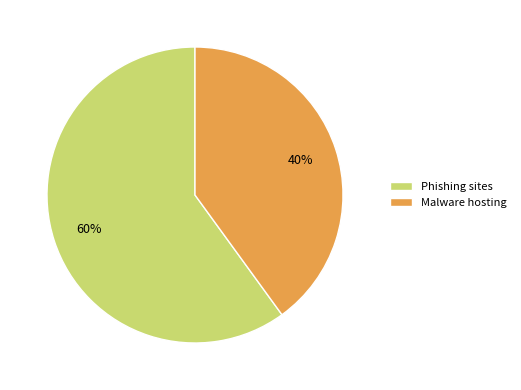

How many segments does this pie chart have?

2